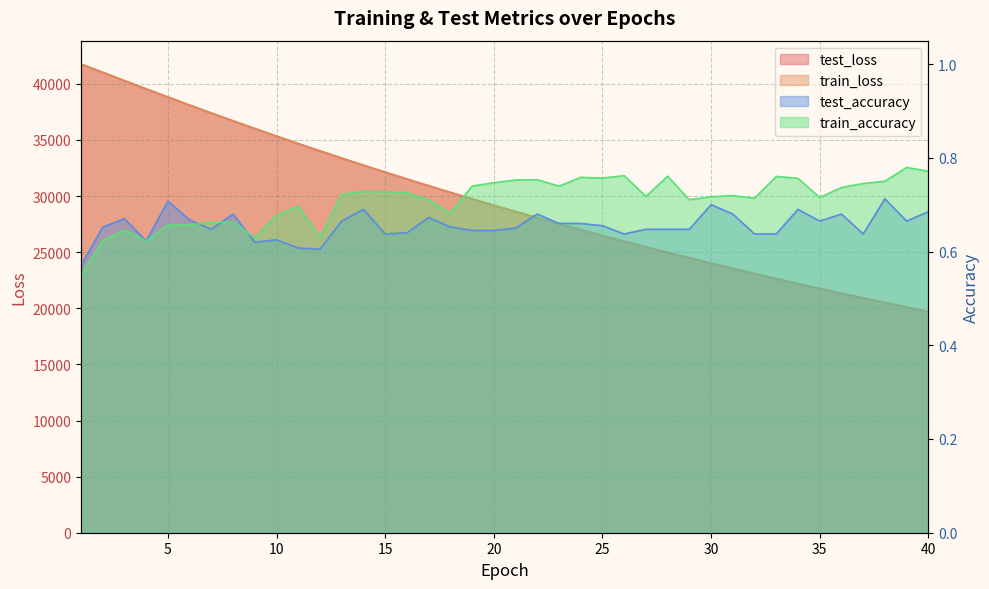

What is the sum of all train_loss values?

1182168.5